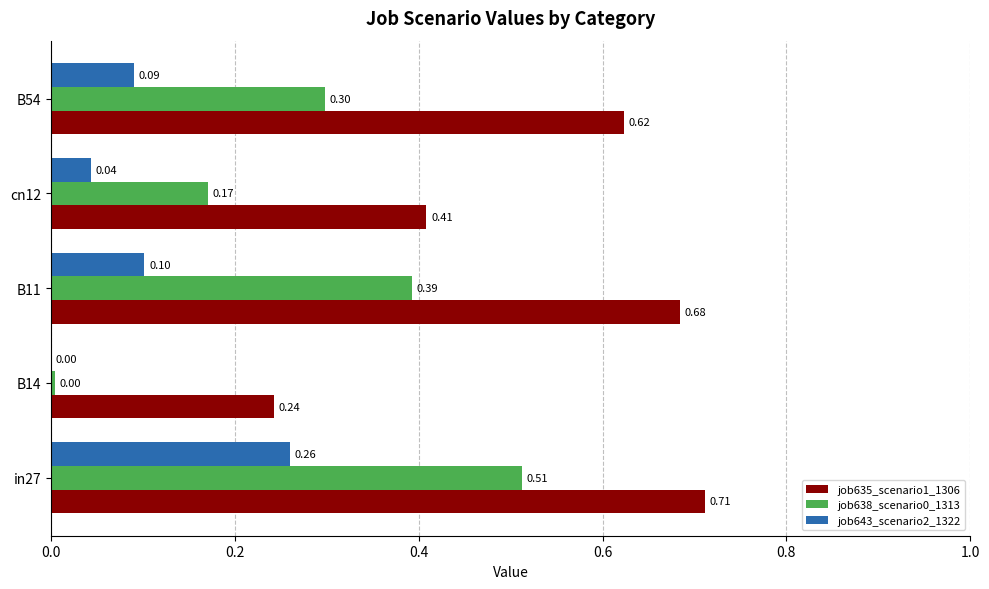

Which series has the largest total across all categories?

job635_scenario1_1306